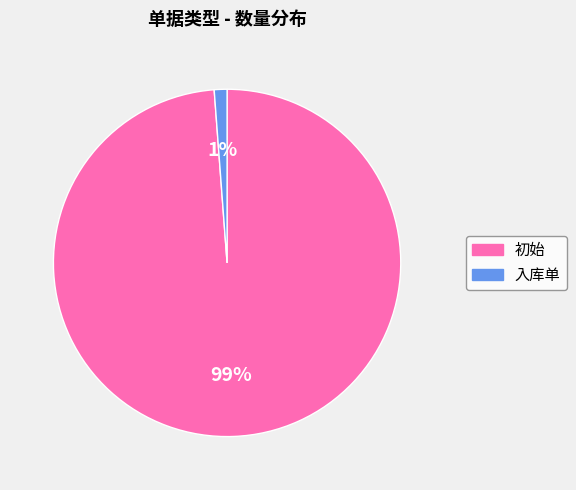

Rank the categories by value from highest to lowest.

初始, 入库单